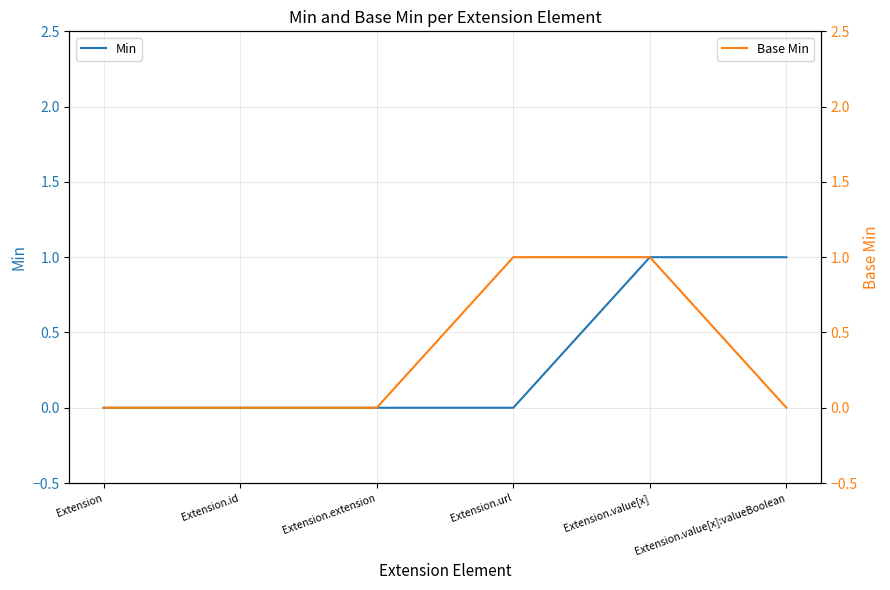

Is the value of Min at Extension.value[x] greater than the value of Base Min at Extension.id?

Yes